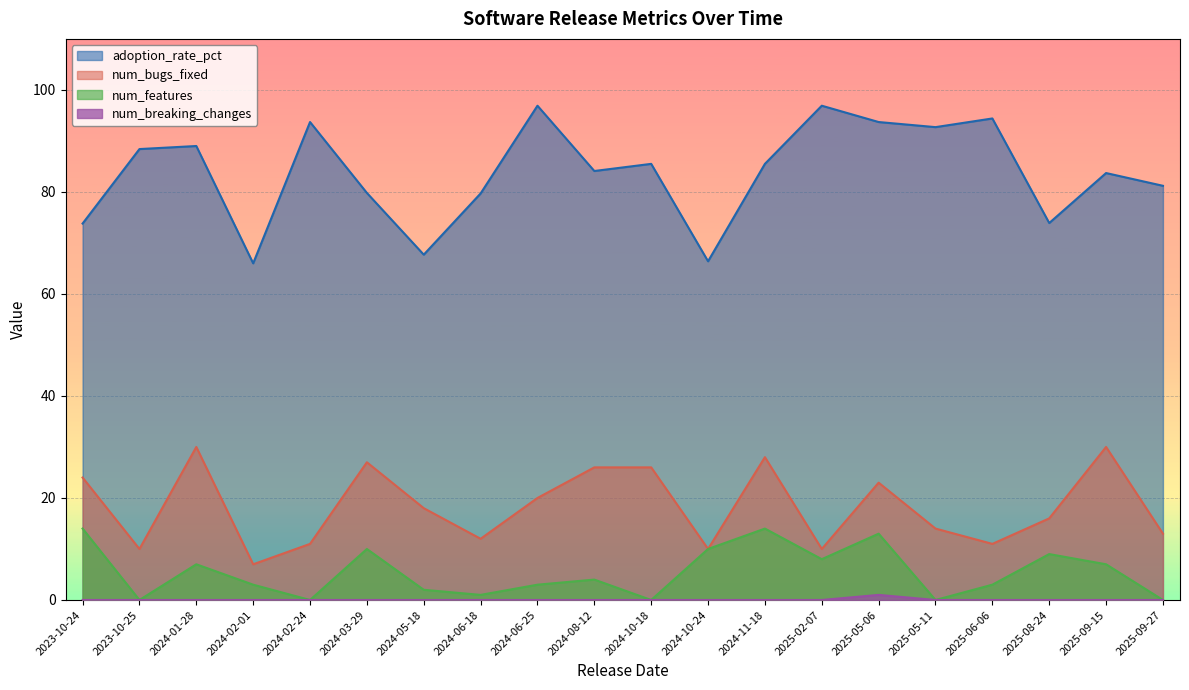

True or false: num_breaking_changes and num_features cross at least once.

False